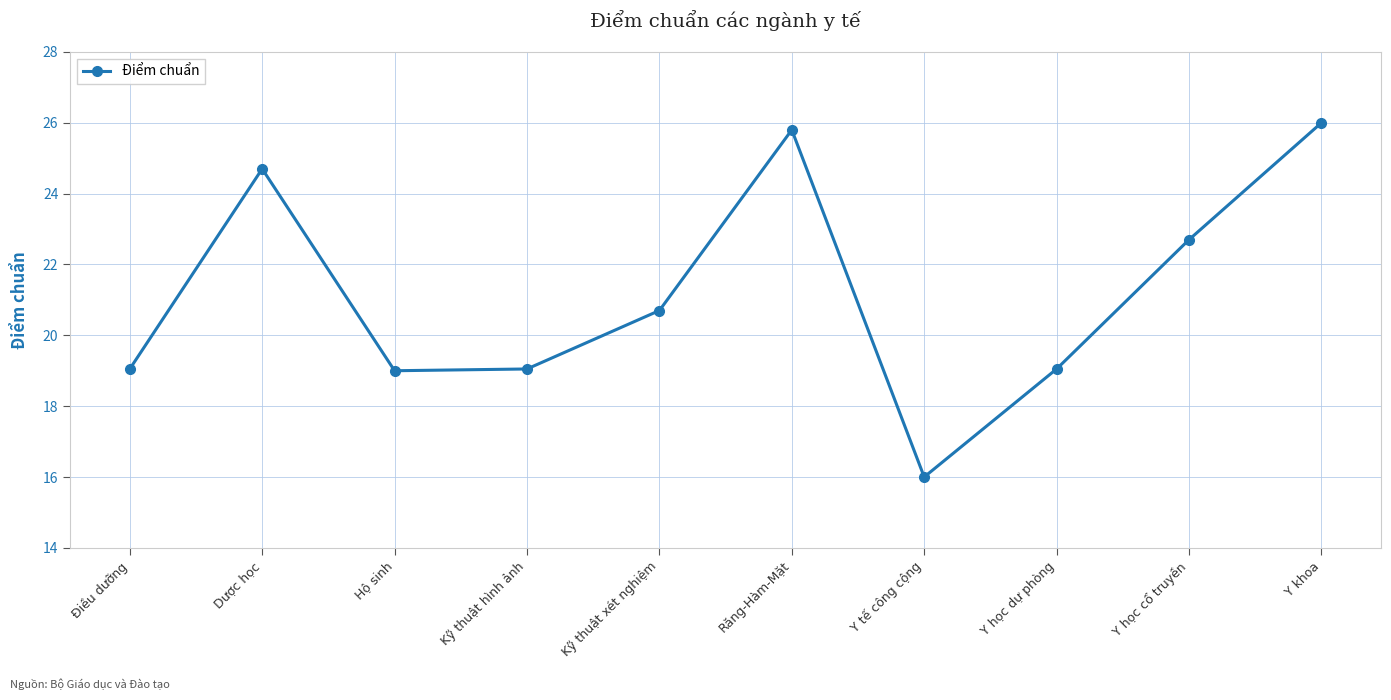

Where is the data nearest to the value 21?

Kỹ thuật xét nghiệm